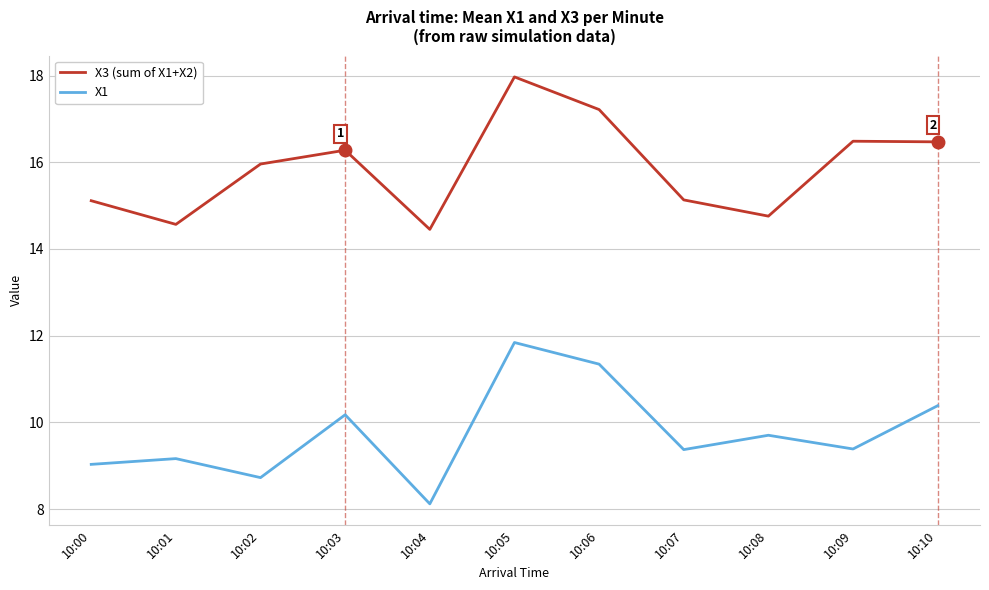

Which series has the largest total across all categories?

X3 (sum of X1+X2)